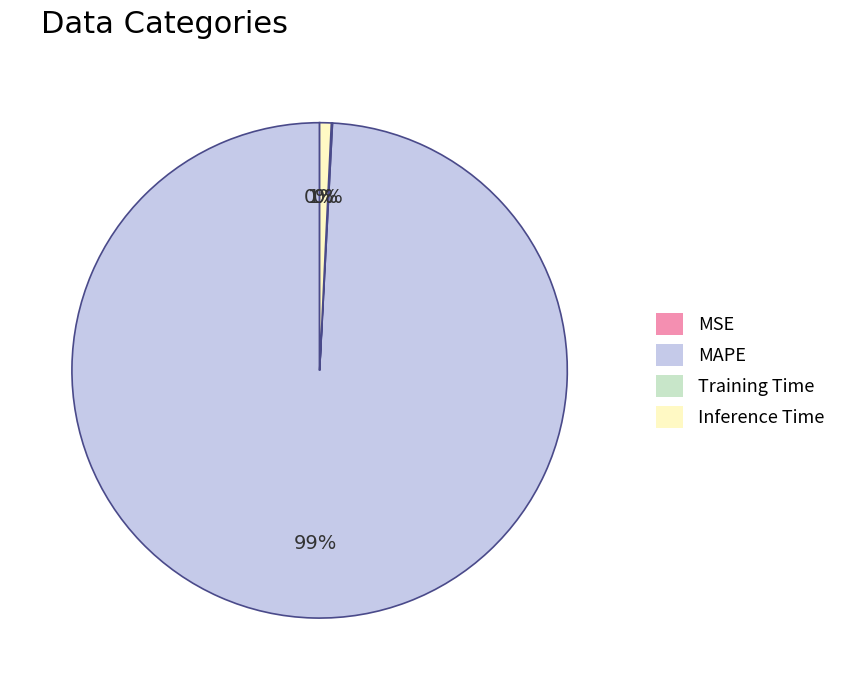

To the nearest percent, what is the difference between the largest and smallest slice percentages?

99%